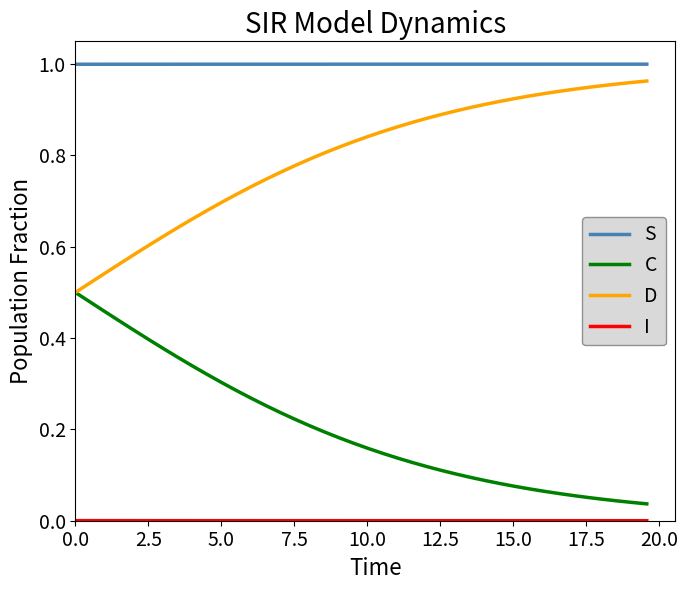

What is the sum of all S values?

40.0